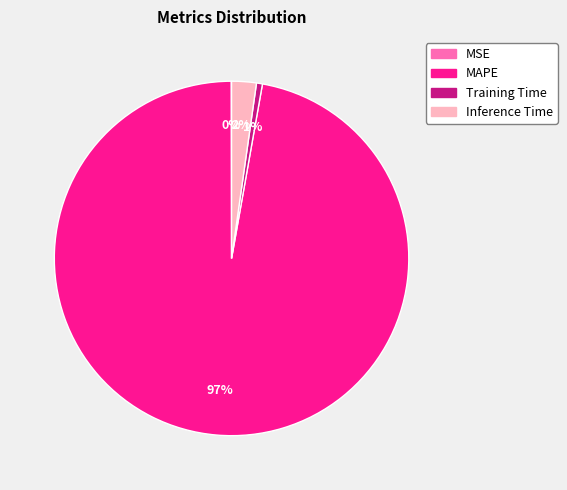

Which has a higher value, Inference Time or Training Time?

Inference Time